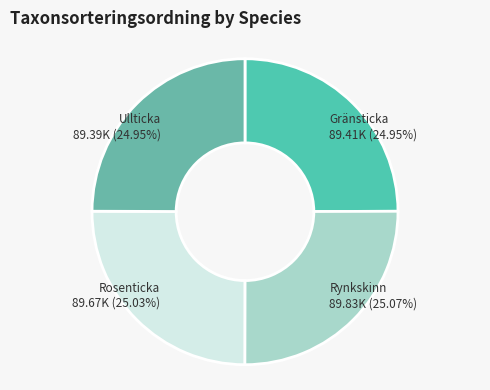

Is there a majority slice in this chart?

No